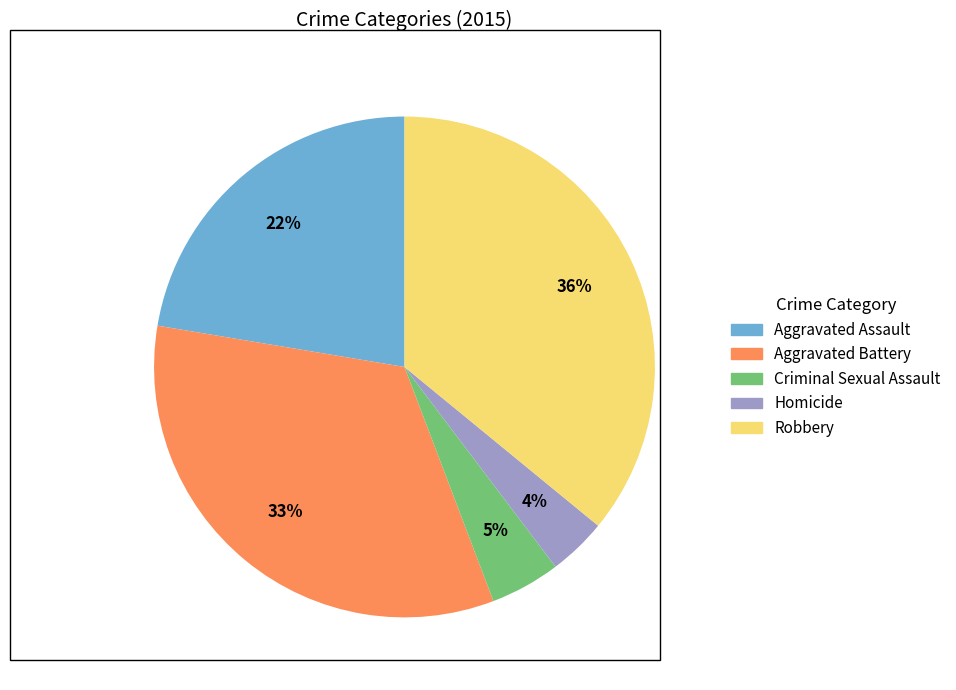

How many segments does this pie chart have?

5